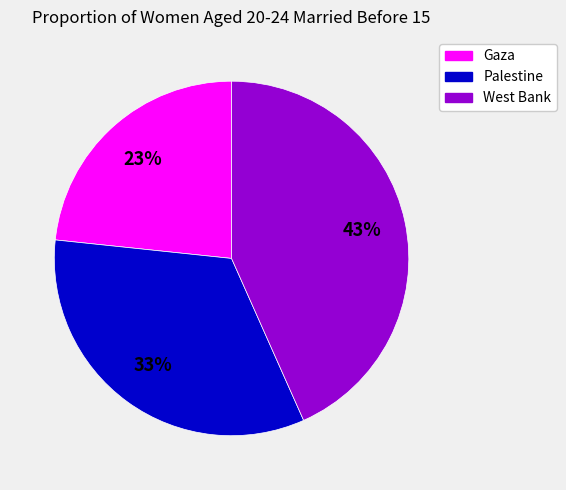

Which has a higher value, West Bank or Palestine?

West Bank